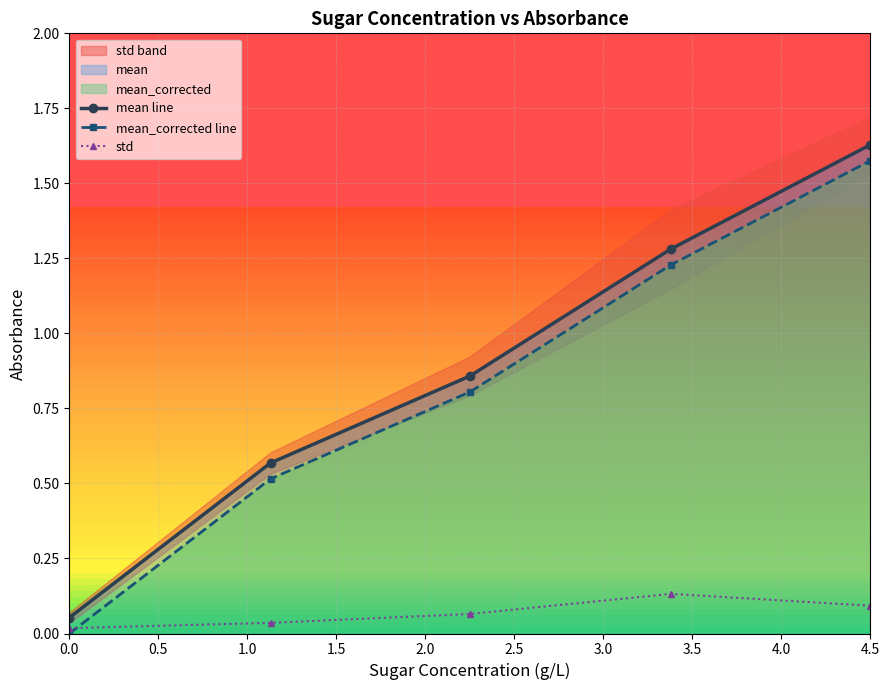

The std series shows 0.1 at 4.5. True or false?

True